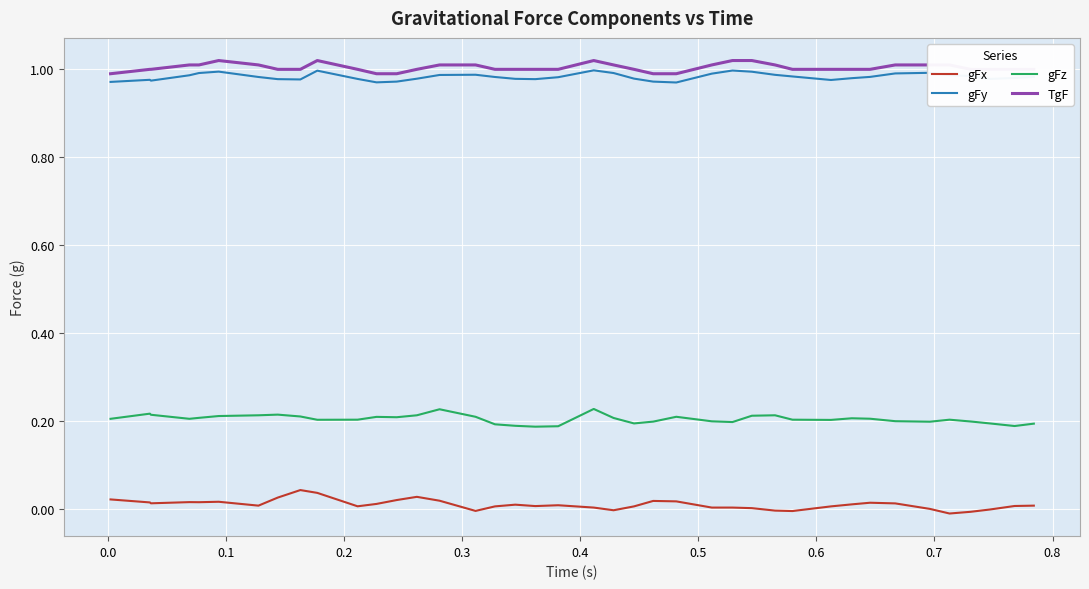

True or false: gFy and gFx cross at least once.

False